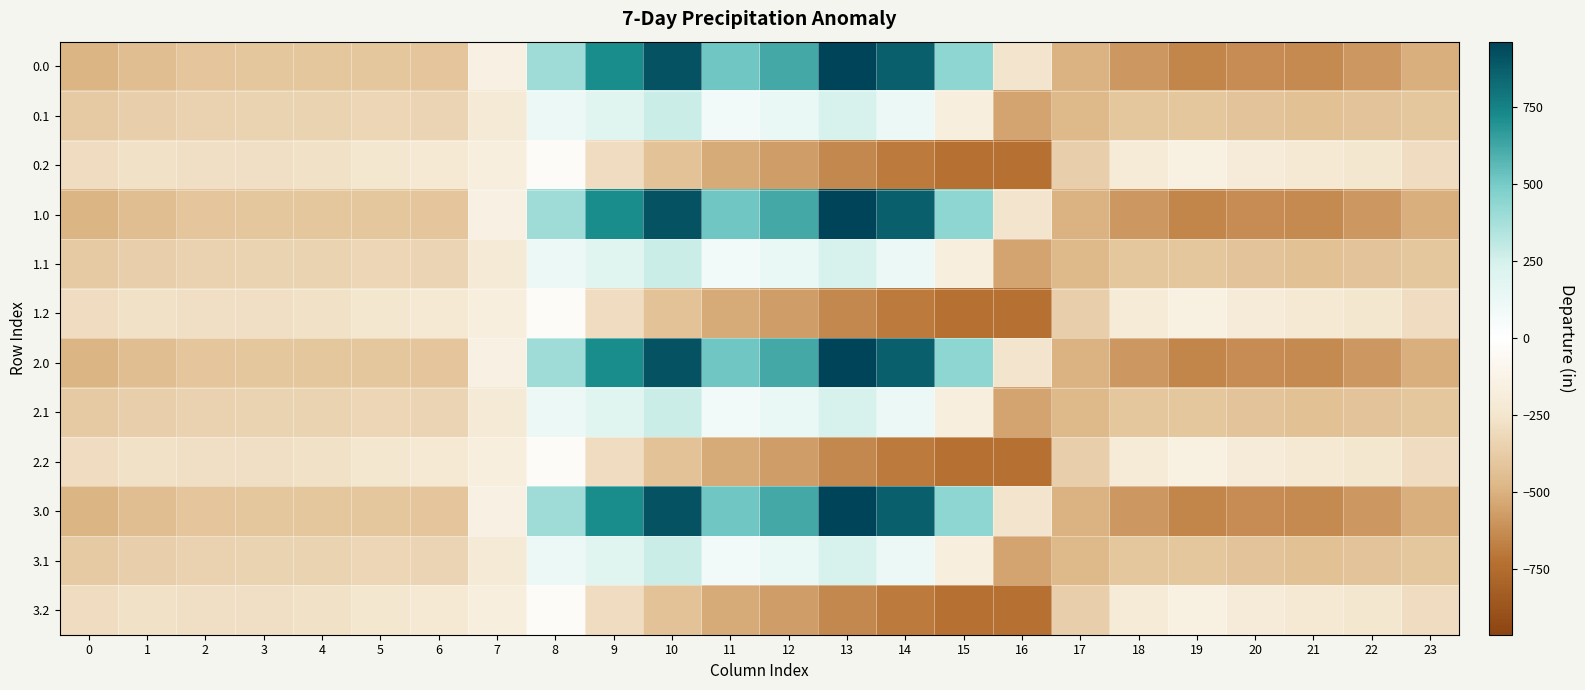

What is the greatest value displayed?

962.7